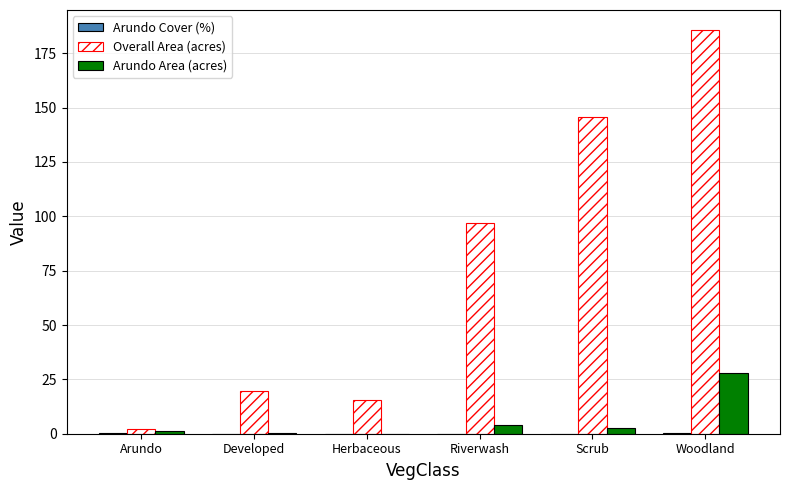

True or false: Overall Area (acres) has a value of 237.4 at Scrub.

False